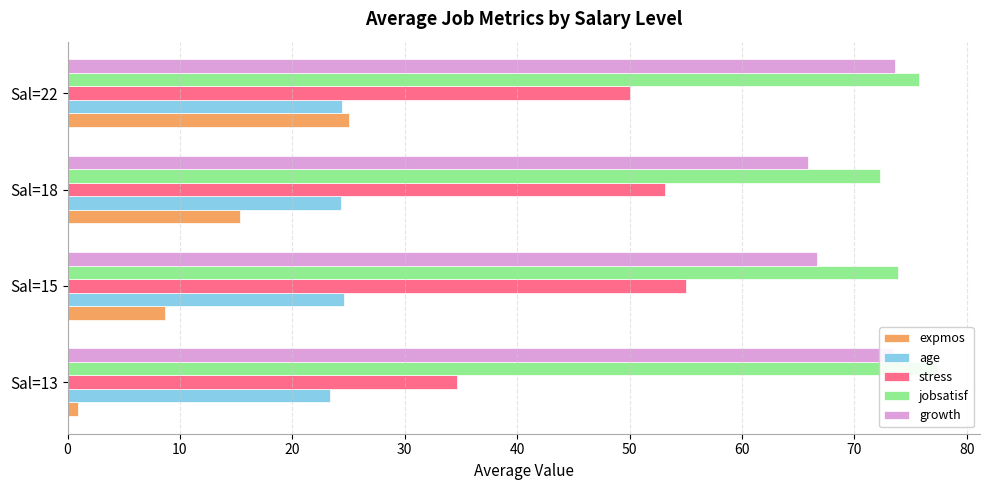

Reading left to right, what are all the values shown in this chart?

expmos: 0.9	8.7	15.4	25.0
age: 23.3	24.6	24.4	24.4
stress: 34.6	55.0	53.2	50.0
jobsatisf: 77.3	73.9	72.3	75.7
growth: 73.5	66.7	65.9	73.6